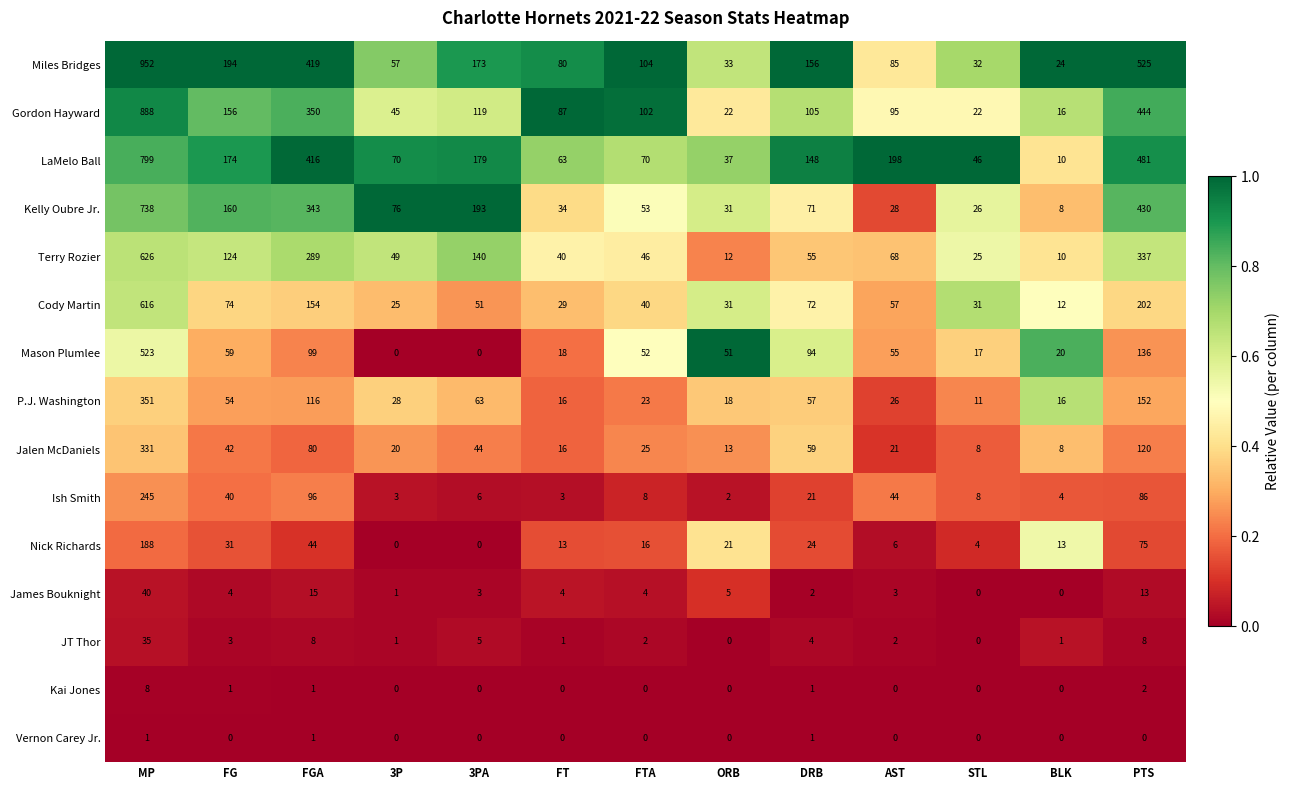

List the series in order of their peak value, lowest first.

Vernon Carey Jr., Kai Jones, JT Thor, James Bouknight, Nick Richards, Ish Smith, Jalen McDaniels, P.J. Washington, Mason Plumlee, Cody Martin, Terry Rozier, Kelly Oubre Jr., LaMelo Ball, Gordon Hayward, Miles Bridges